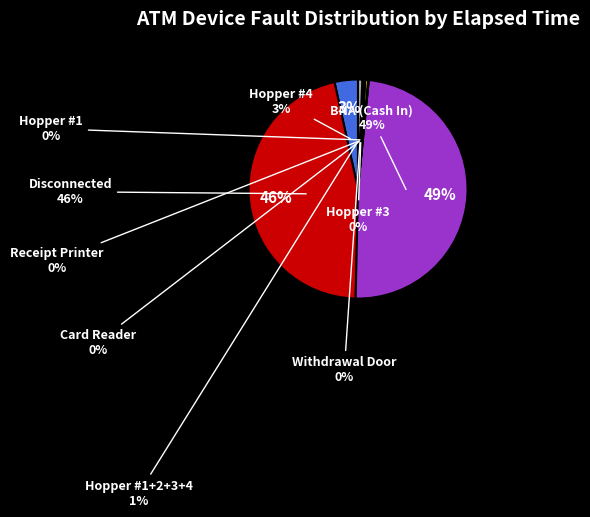

What percentage is the Disconnected slice, to the nearest percent?

46%